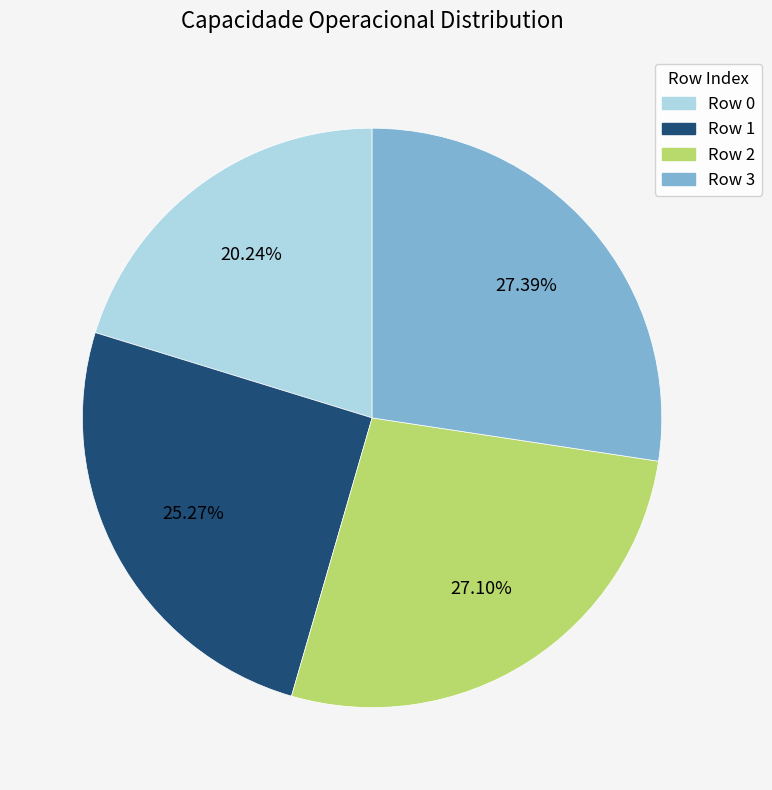

True or false: Row 2 accounts for 27% of the total.

True